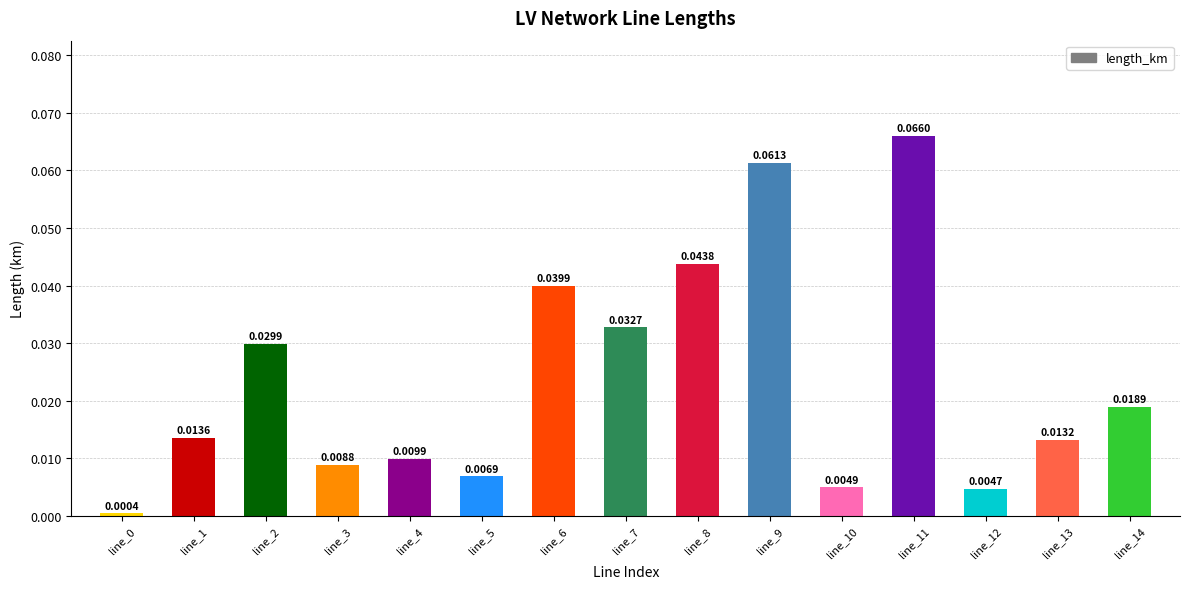

Between line_14 and line_5, which is larger?

line_14